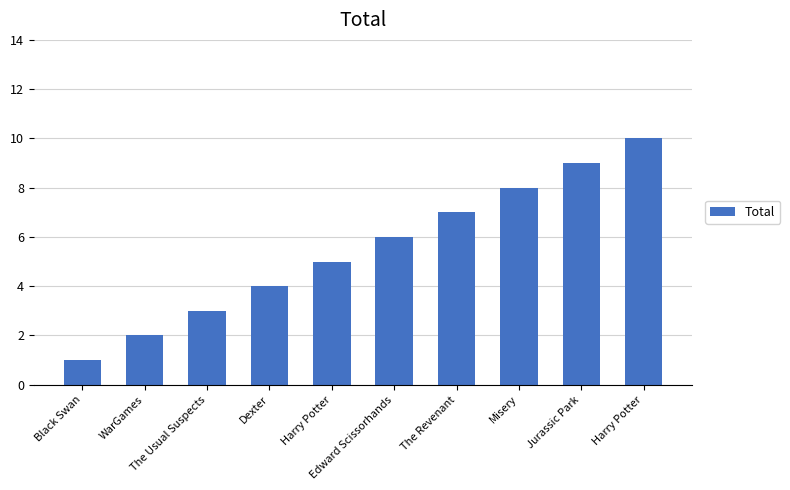

The value at Harry Potter is 8. True or false?

False